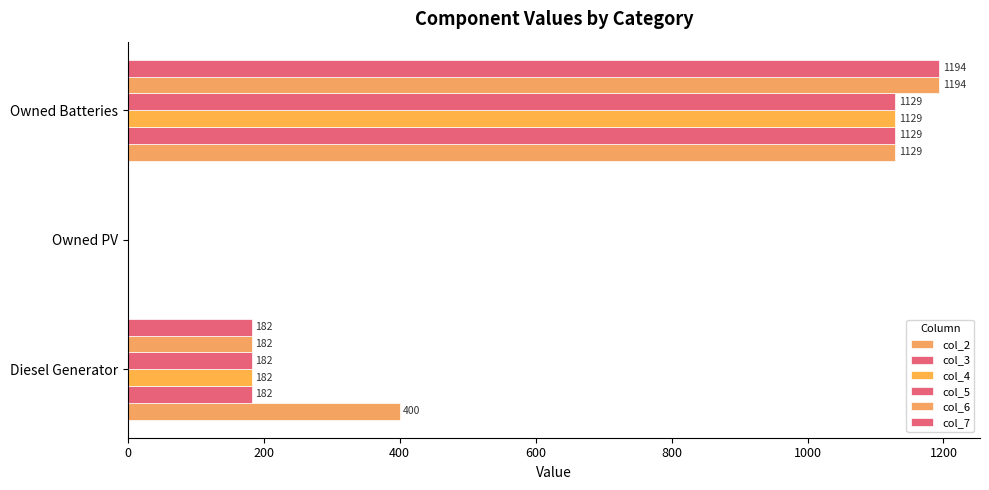

How many values in col_2 are above zero?

2